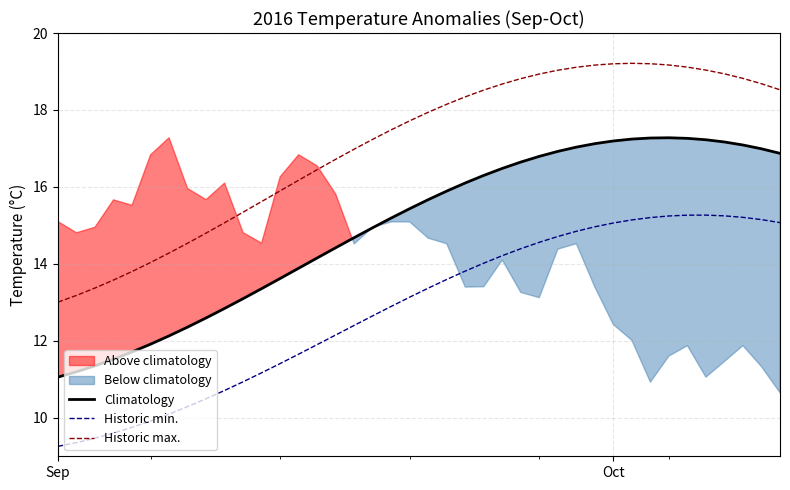

True or false: Historic min. and Historic max. cross at least once.

False